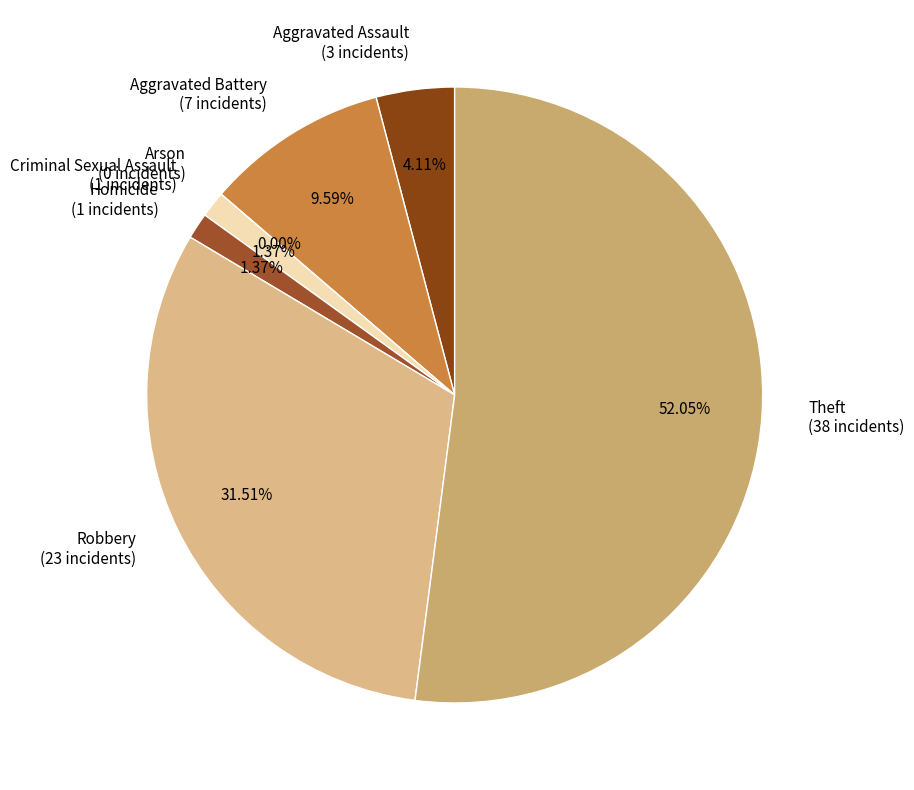

Does Arson account for over 50% of the chart?

No